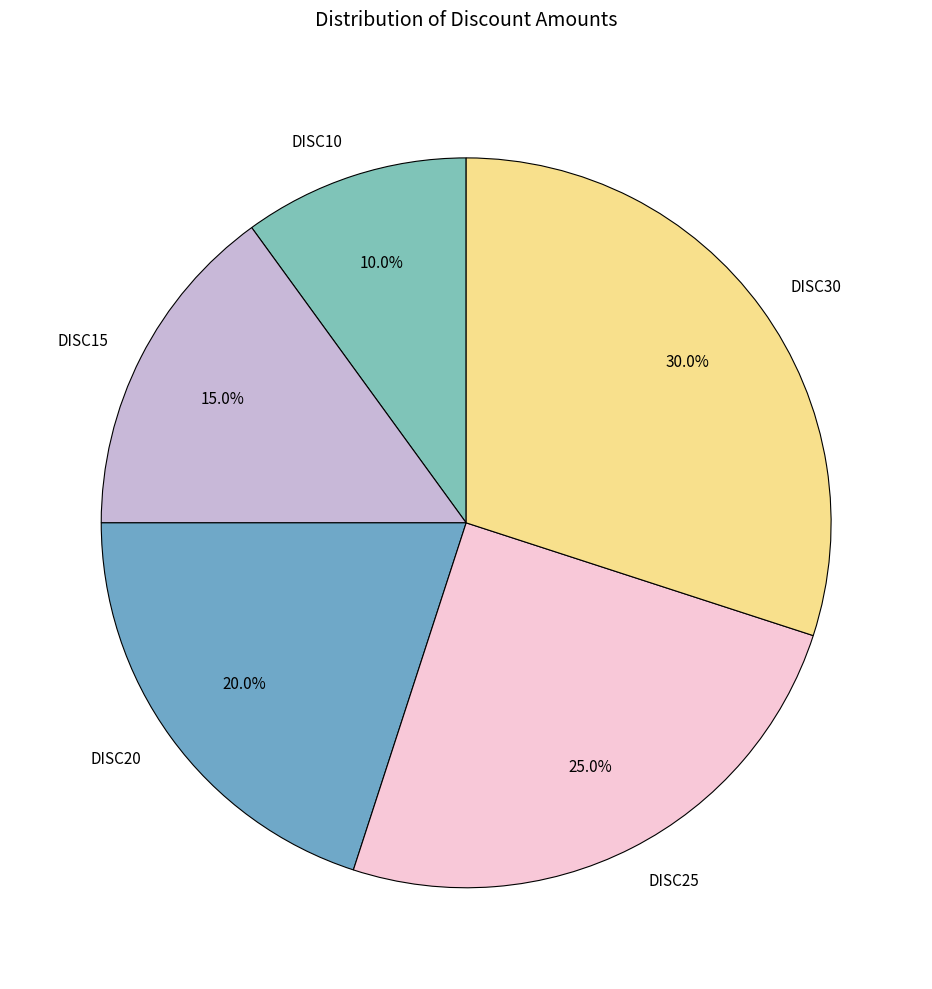

To the nearest percent, what portion does DISC25 represent?

25%